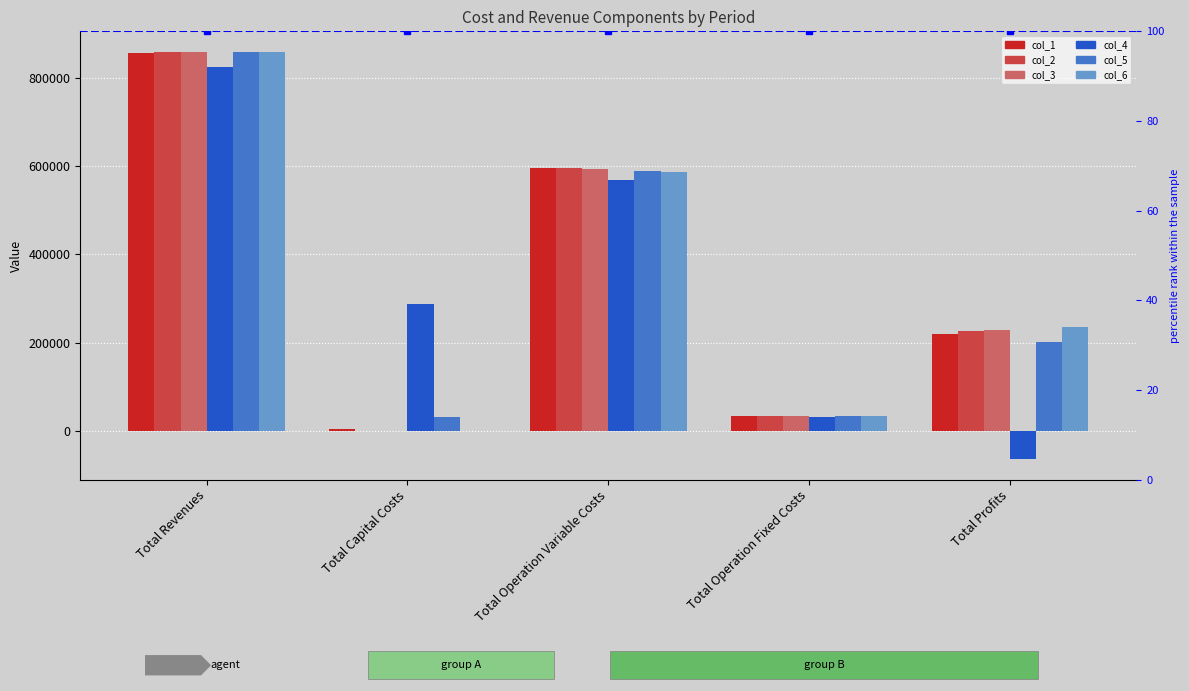

What is the sum of the col_5 values at Total Operation Fixed Costs and Total Operation Variable Costs?

624420.7